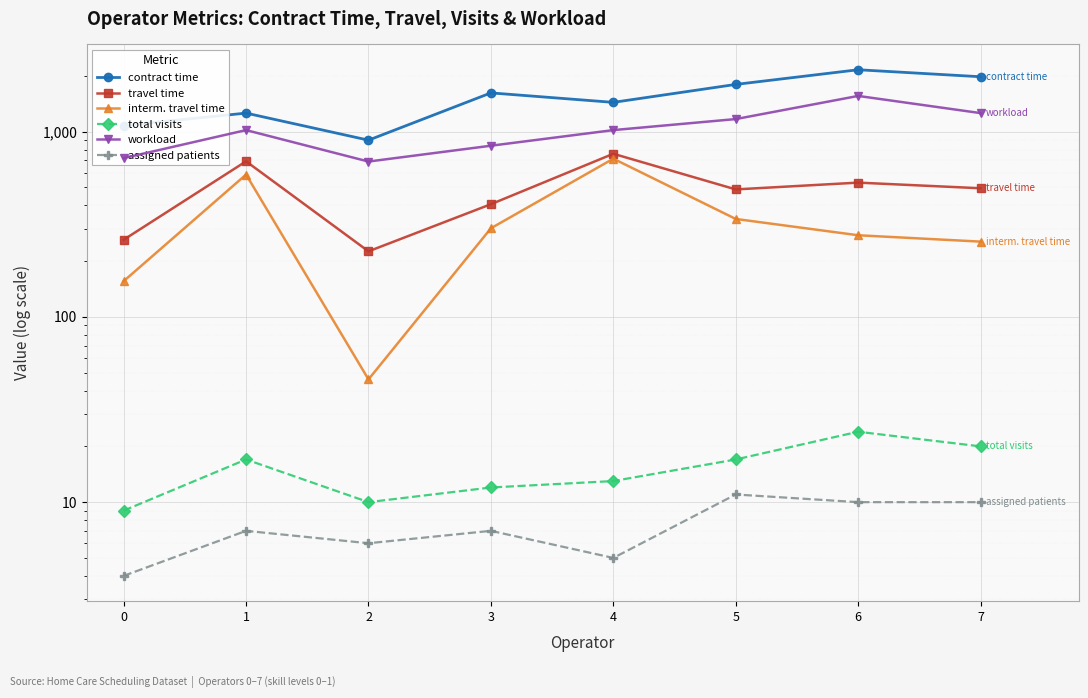

At which label is contract time closest to 1530?

3